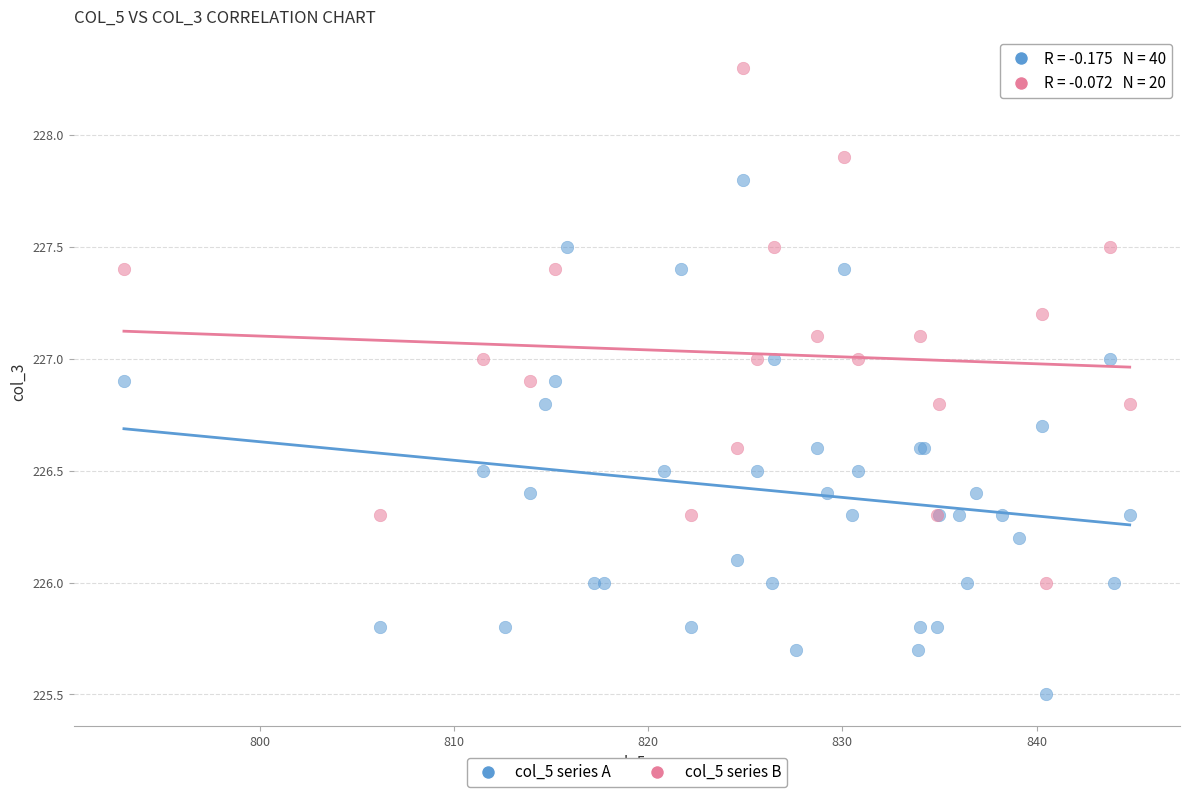

What are all the series names shown in the legend?

col_5 series A, col_5 series B